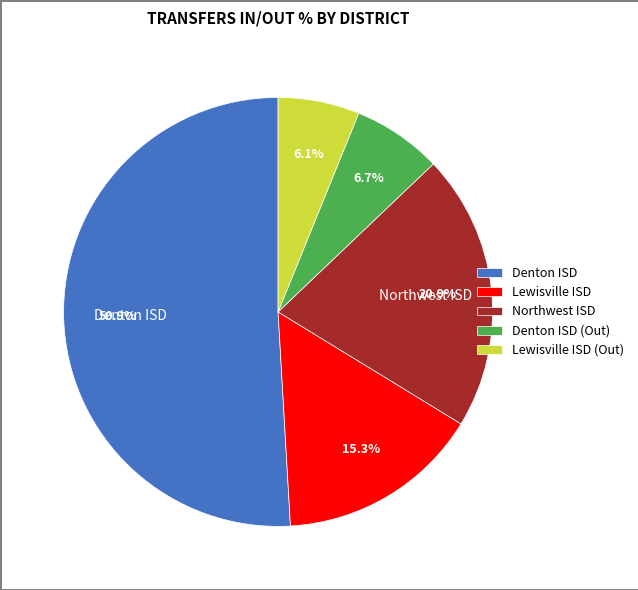

To the nearest percent, what is the combined percentage of Northwest ISD and Lewisville ISD (Out)?

27%